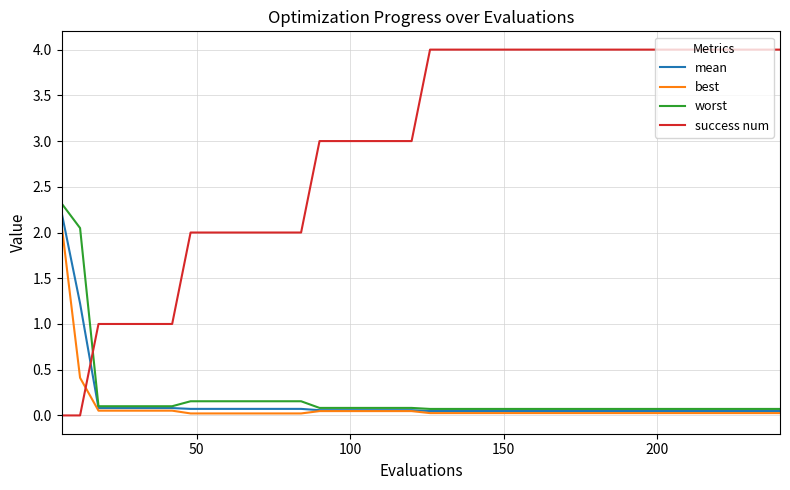

Which series has the largest range (max minus min)?

success num